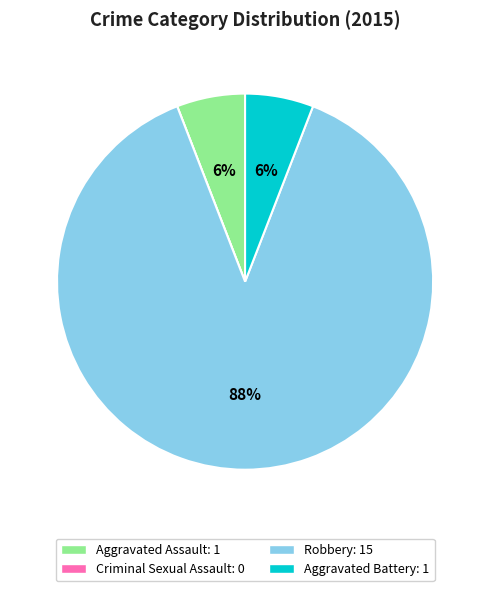

Does Aggravated Battery account for over 50% of the chart?

No